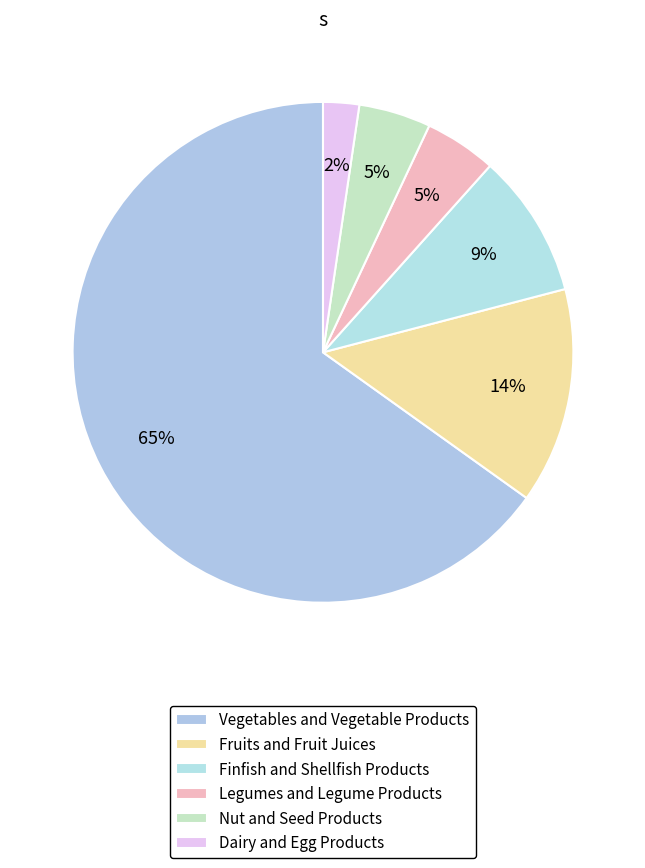

How many slices are in this pie chart?

6